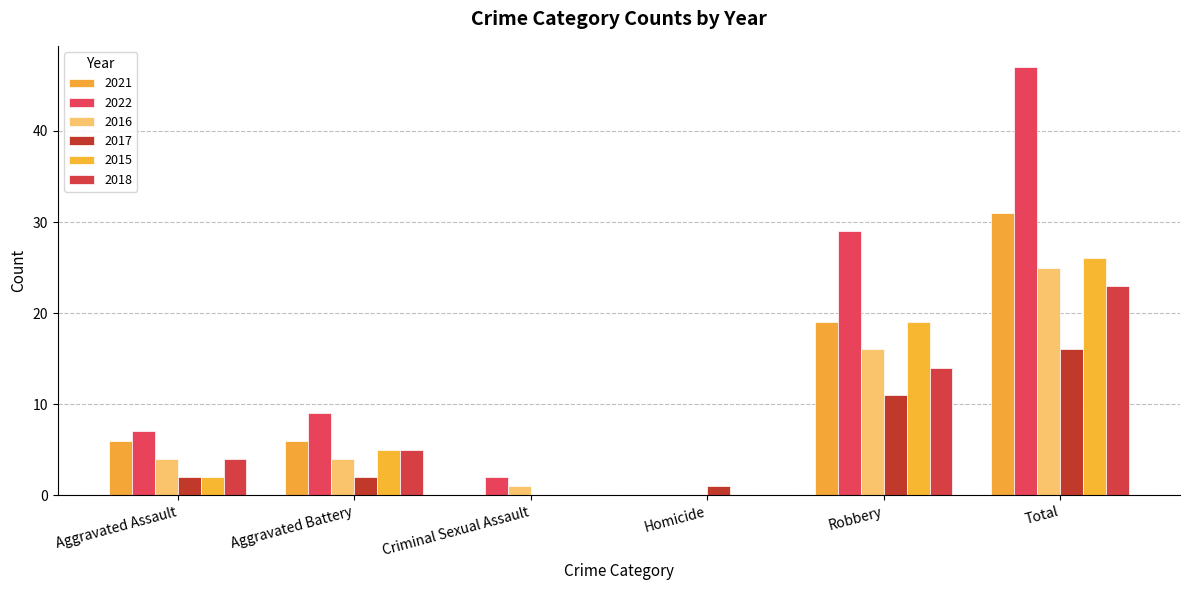

The 2022 series shows 13 at Aggravated Battery. True or false?

False